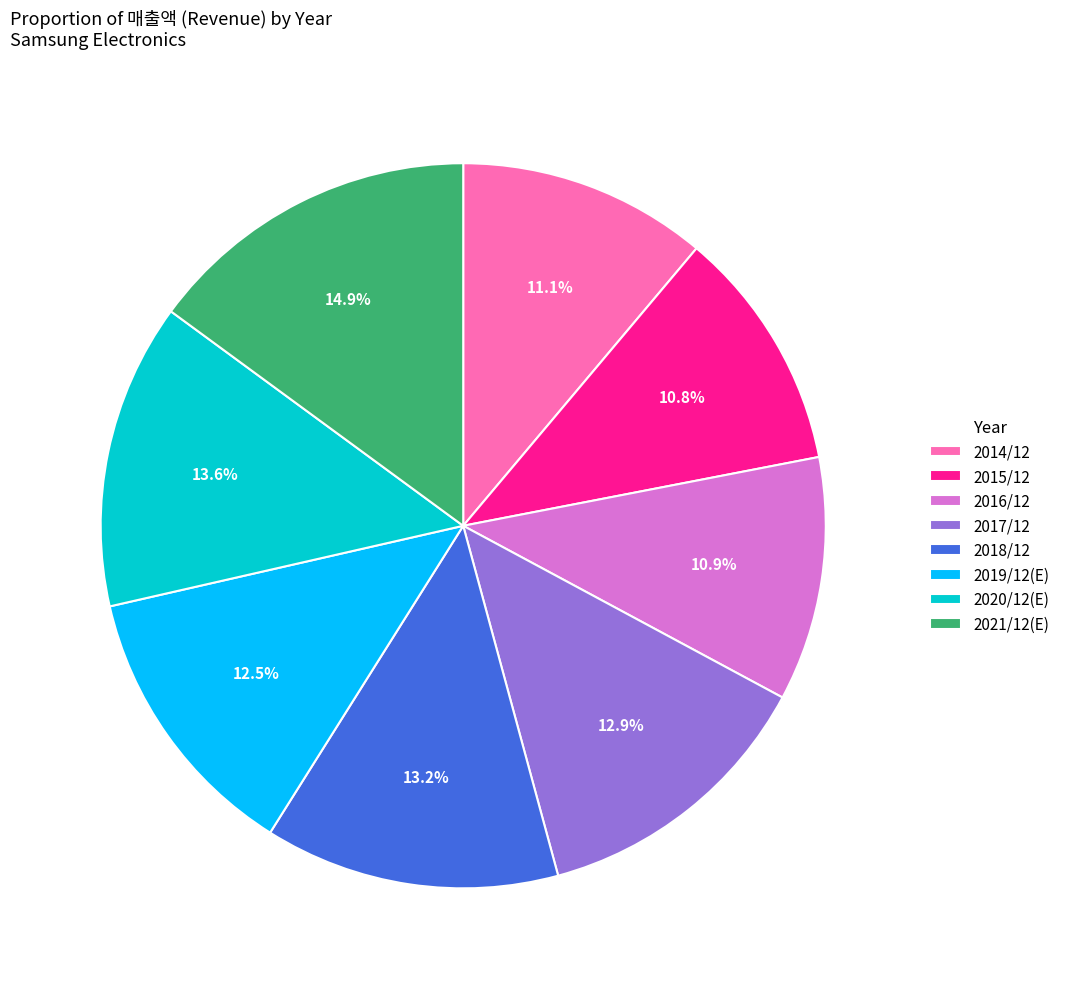

What portion of the pie excludes 2021/12(E)?

85.1%